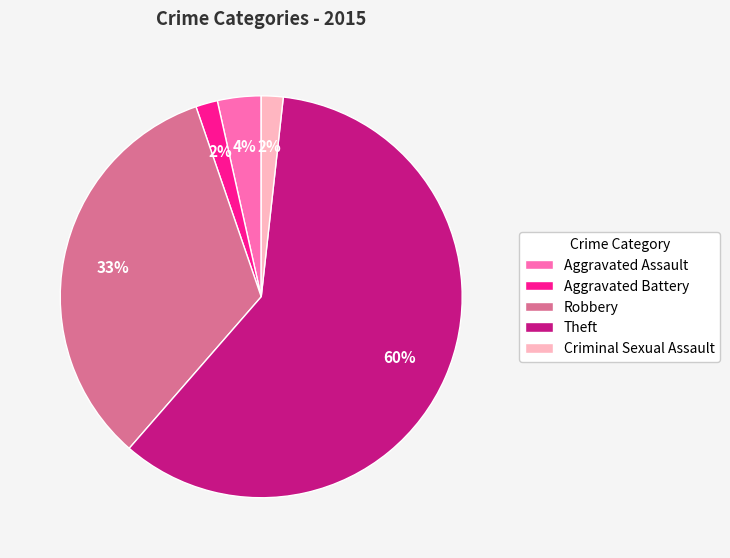

Count the number of slices in the pie.

5